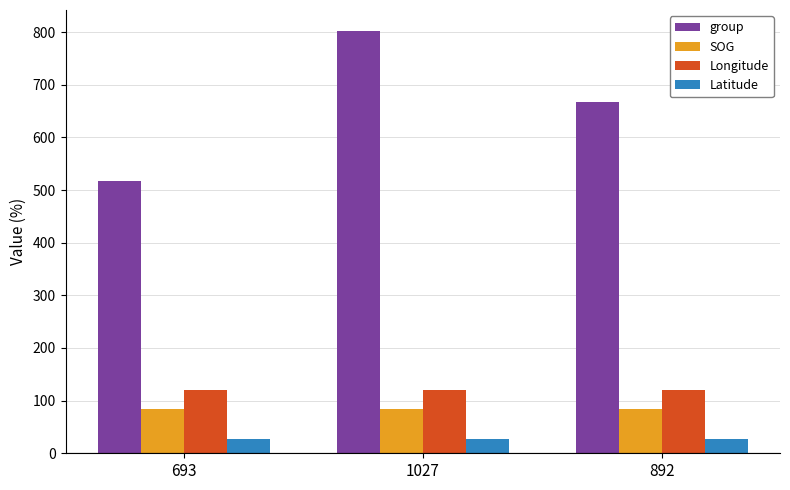

The value of group at 892 is 1125.5. True or false?

False